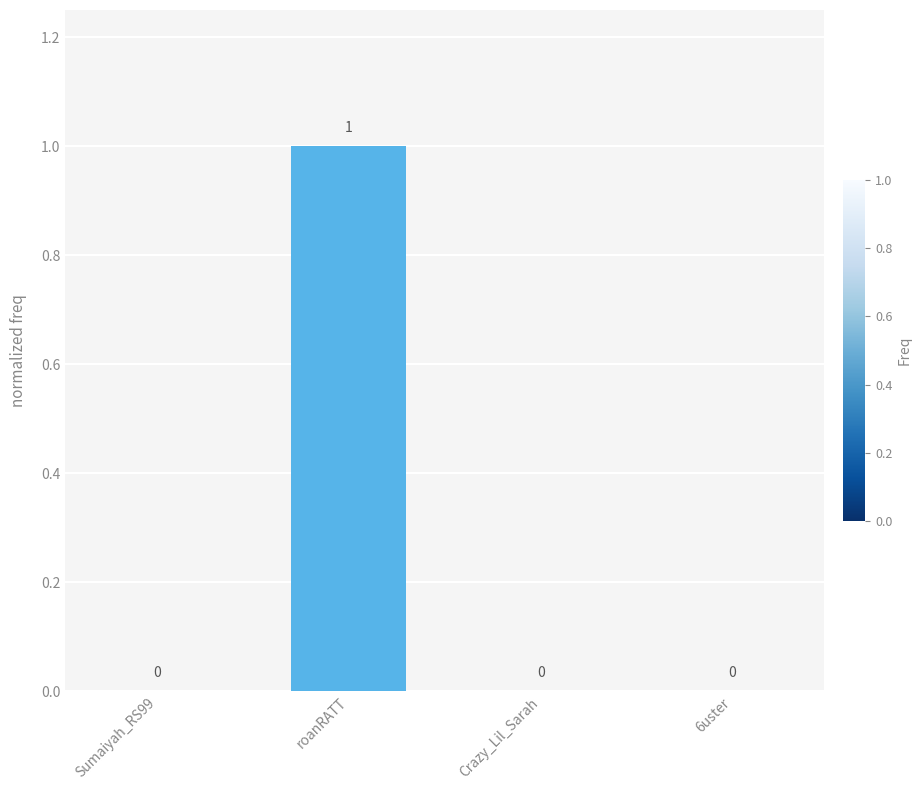

Count the number of categories in the chart.

4